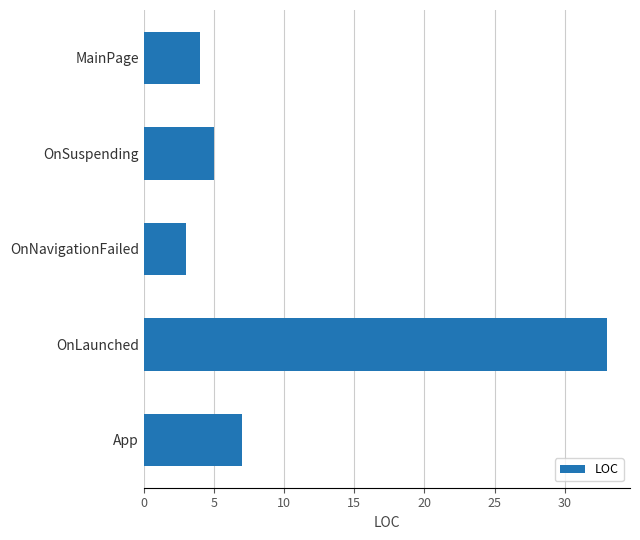

Which label corresponds to the smallest value in the chart?

OnNavigationFailed